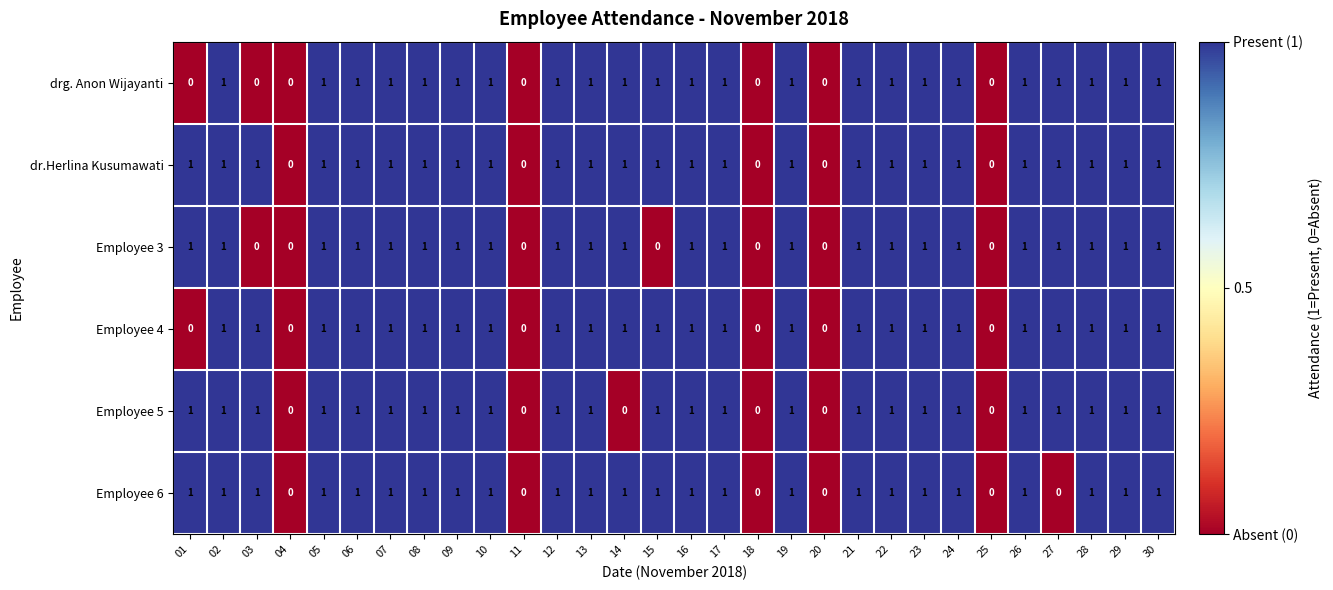

How many data points in Employee 3 are less than 1?

7